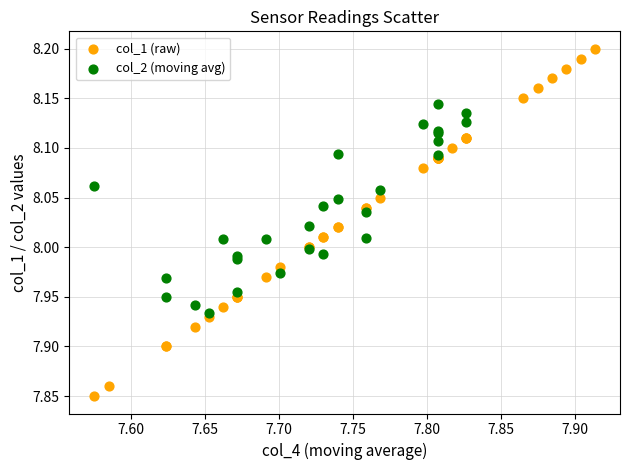

Which series contains the lowest Y value?

col_1 (raw)